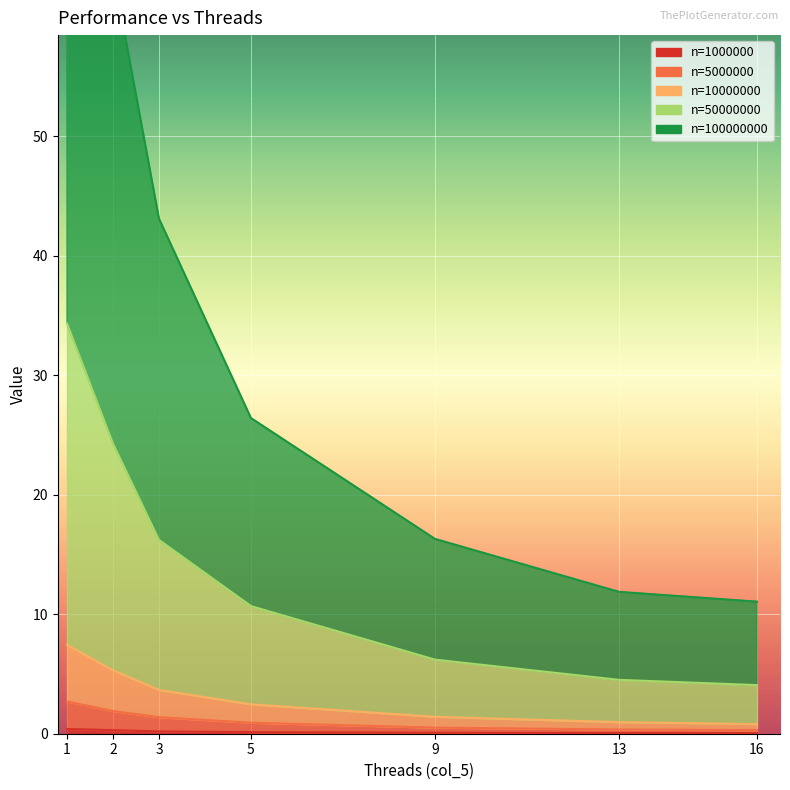

True or false: 50000000 and 10000000 cross at least once.

False